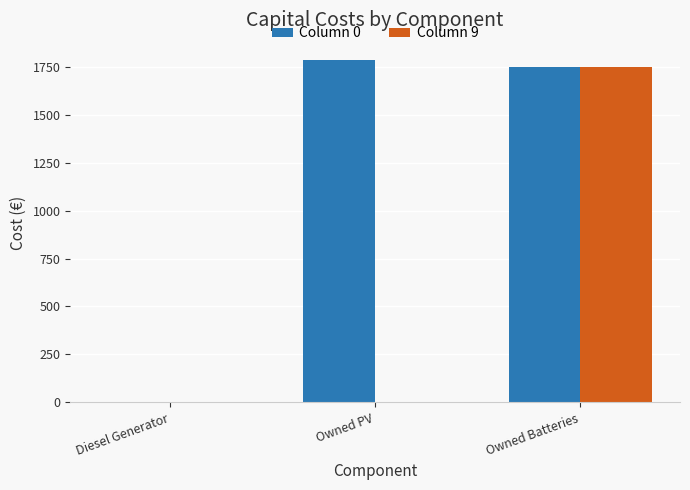

At which label does Column 9 reach its peak?

Owned Batteries